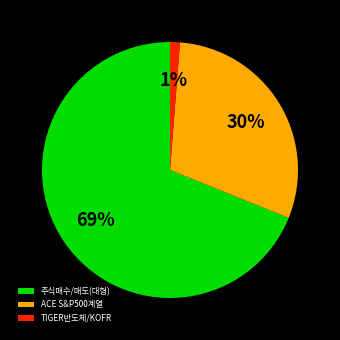

Which category accounts for the majority?

주식매수/매도(대형)